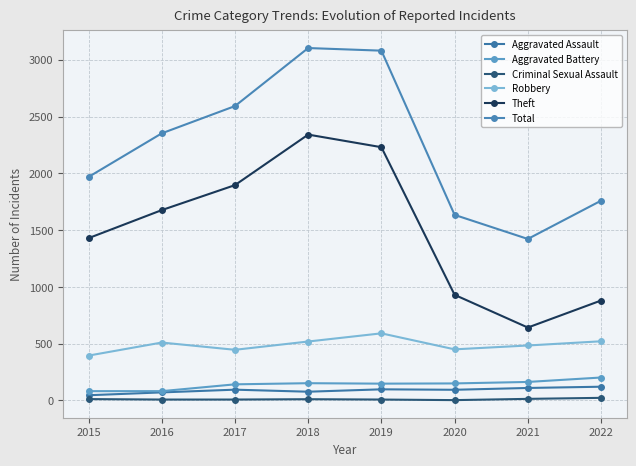

True or false: Theft and Criminal Sexual Assault intersect in this chart.

False